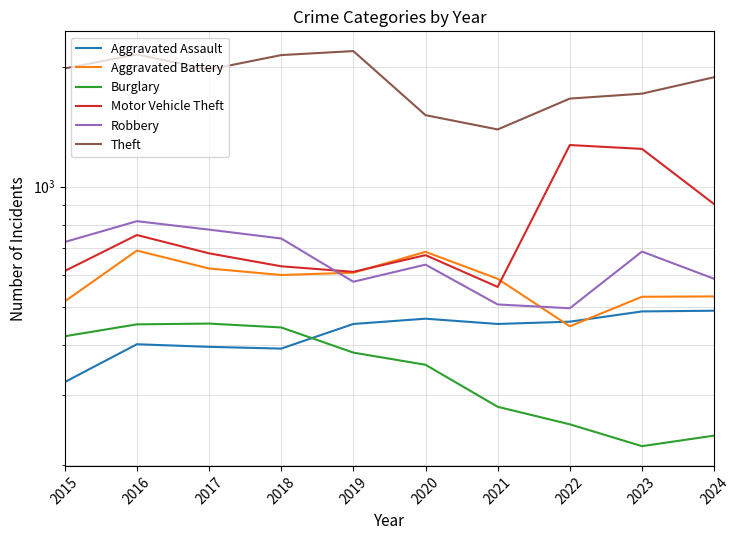

What is the value of the Motor Vehicle Theft point at the 3rd from the left?

680